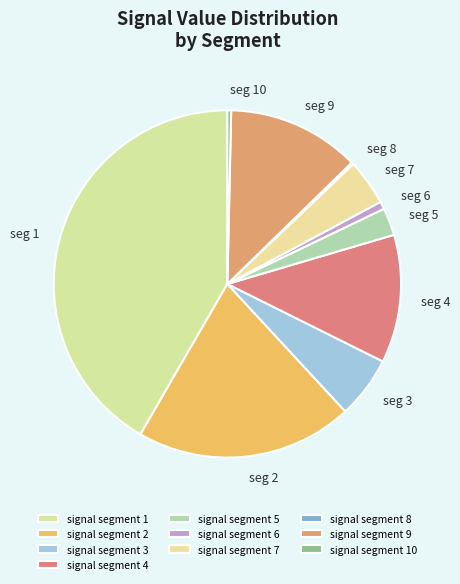

Rank the categories by value from highest to lowest.

signal segment 1, signal segment 2, signal segment 9, signal segment 4, signal segment 3, signal segment 7, signal segment 5, signal segment 6, signal segment 10, signal segment 8